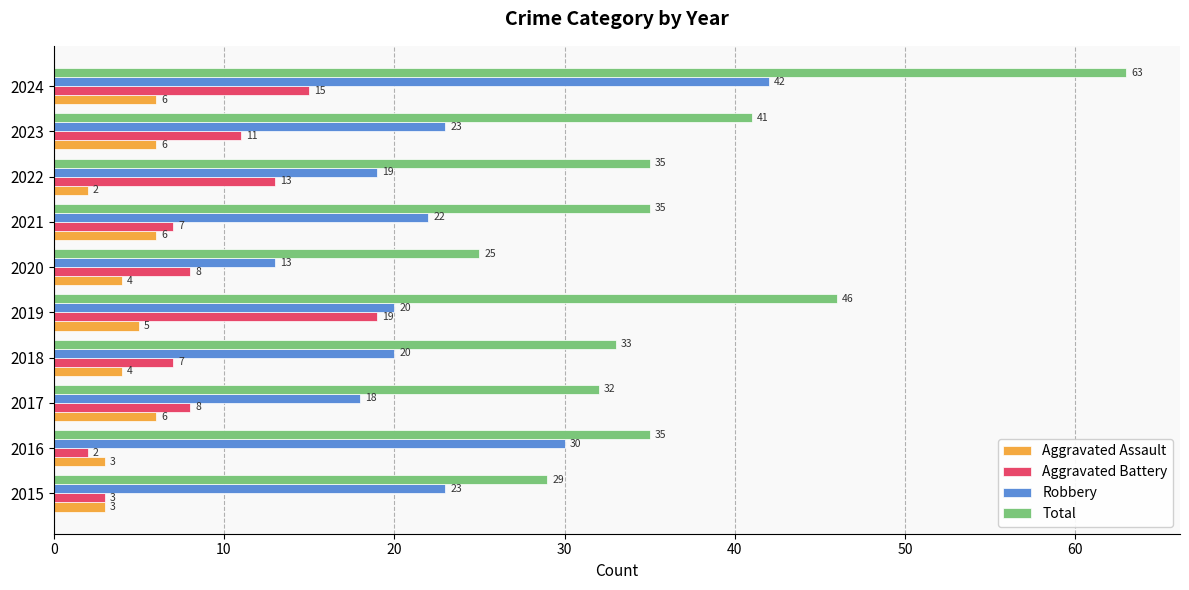

Which label corresponds to the largest value in the chart?

2024